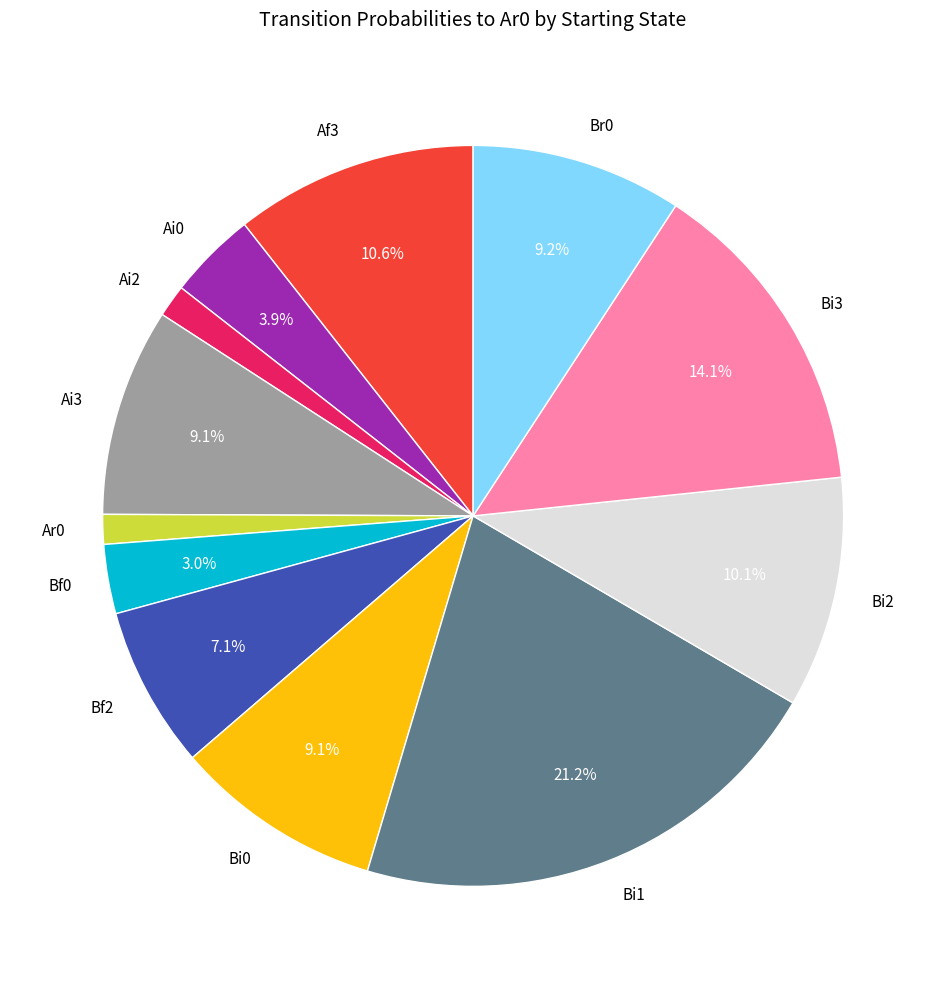

True or false: Br0 accounts for 1% of the total.

False